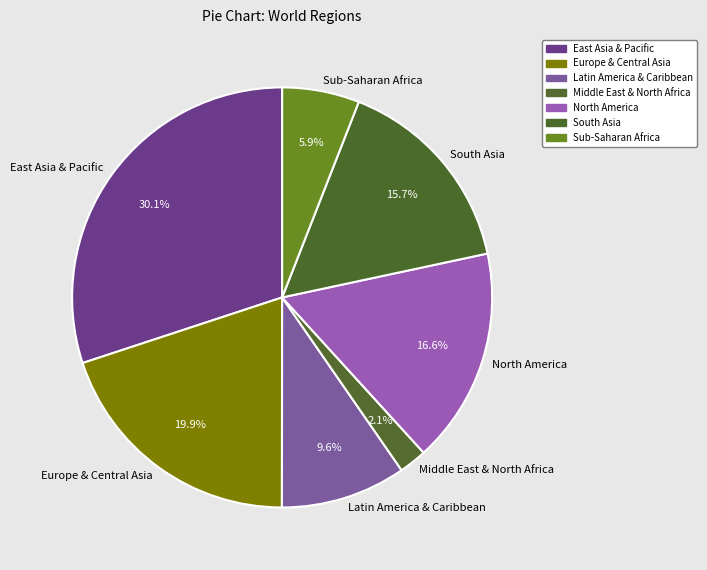

True or false: Sub-Saharan Africa accounts for 1% of the total.

False